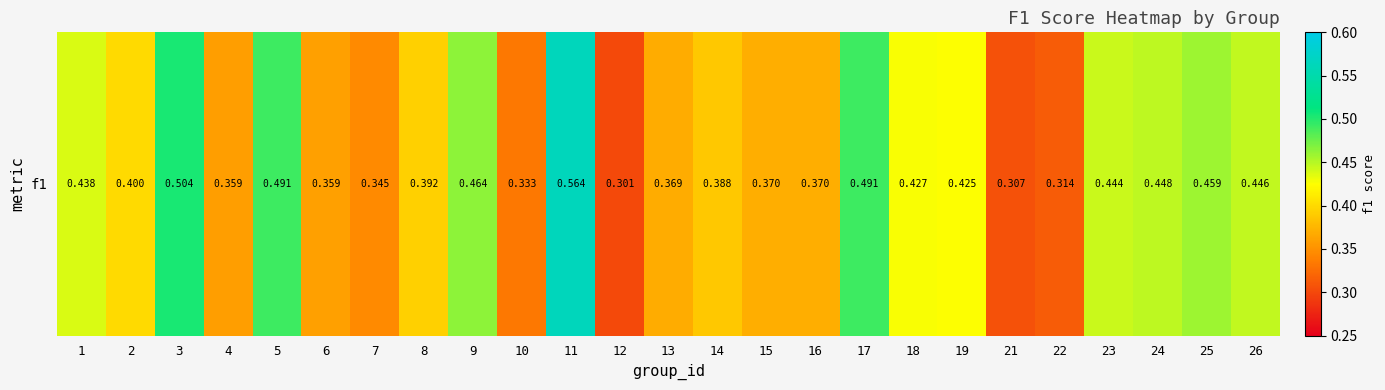

List the labels in order of value, largest first.

11, 3, 17, 5, 9, 25, 24, 26, 23, 1, 18, 19, 2, 8, 14, 15, 16, 13, 6, 4, 7, 10, 22, 21, 12